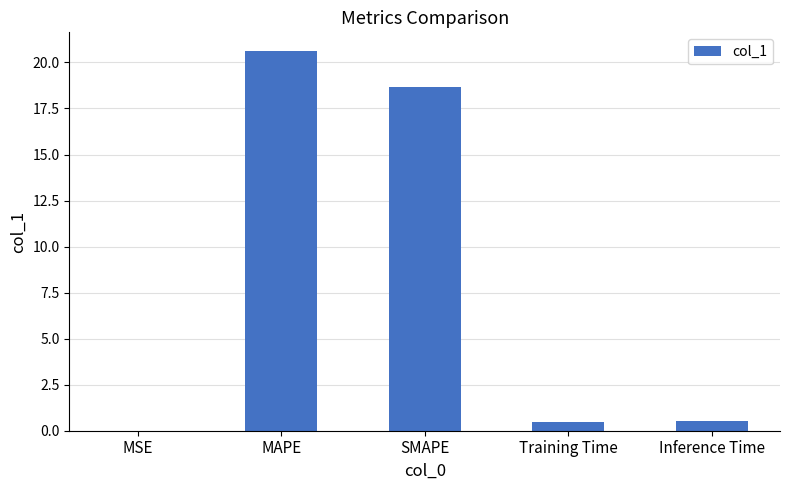

Between SMAPE and MSE, which is larger?

SMAPE